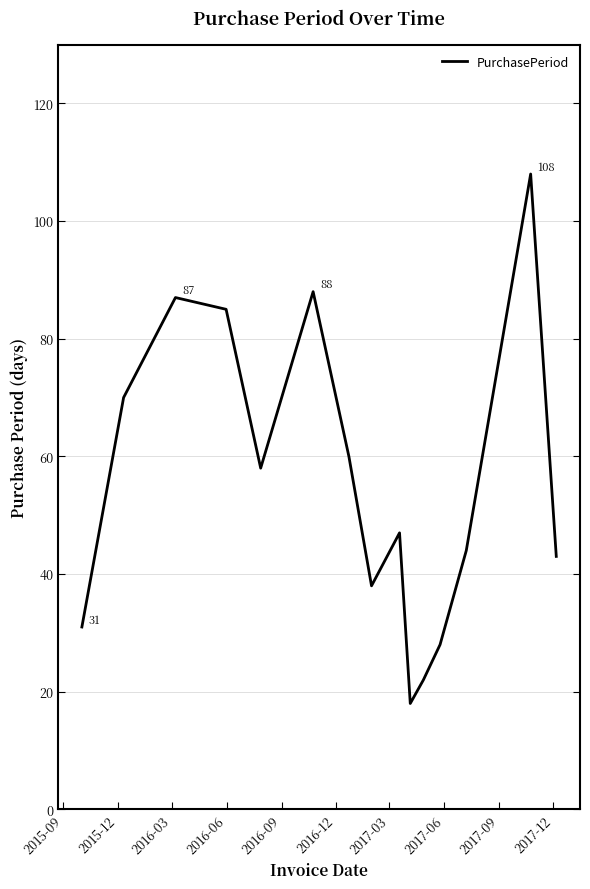

What is the smallest value displayed?

18